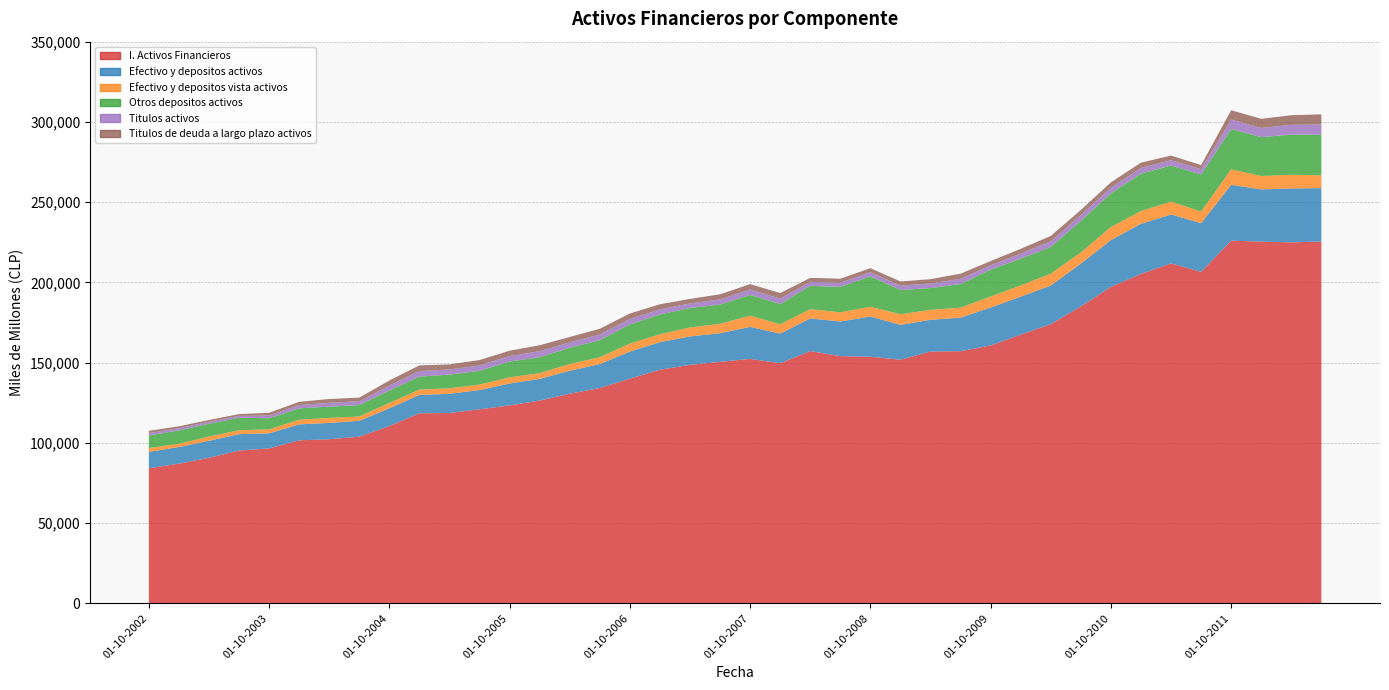

Reading right to left, transcribe all the data shown in this chart.

I. Activos Financieros: 01-07-2012=225464	01-04-2012=224945	01-01-2012=225387	01-10-2011=226003	01-07-2011=206575	01-04-2011=211841	01-01-2011=205276	01-10-2010=197223	01-07-2010=185031	01-04-2010=173999	01-01-2010=167446	01-10-2009=160718	01-07-2009=157111	01-04-2009=156912	01-01-2009=151828	01-10-2008=153677	01-07-2008=154053	01-04-2008=157209	01-01-2008=149625	01-10-2007=152334	01-07-2007=150483	01-04-2007=148619	01-01-2007=145568	01-10-2006=140021	01-07-2006=134195	01-04-2006=130634	01-01-2006=126369	01-10-2005=123332	01-07-2005=120930	01-04-2005=118598	01-01-2005=118442	01-10-2004=110468	01-07-2004=103872	01-04-2004=102264	01-01-2004=101562	01-10-2003=96560	01-07-2003=95191	01-04-2003=90709	01-01-2003=87024	01-10-2002=84187
Efectivo y depositos activos: 01-07-2012=33279	01-04-2012=33577	01-01-2012=32546	01-10-2011=34779	01-07-2011=30330	01-04-2011=30483	01-01-2011=31262	01-10-2010=29122	01-07-2010=26679	01-04-2010=24048	01-01-2010=23664	01-10-2009=23621	01-07-2009=20933	01-04-2009=19772	01-01-2009=21715	01-10-2008=25048	01-07-2008=21578	01-04-2008=20320	01-01-2008=18450	01-10-2007=19940	01-07-2007=17846	01-04-2007=17725	01-01-2007=17197	01-10-2006=16883	01-07-2006=14898	01-04-2006=14326	01-01-2006=13490	01-10-2005=13678	01-07-2005=11989	01-04-2005=11954	01-01-2005=11429	01-10-2004=11086	01-07-2004=9853	01-04-2004=10153	01-01-2004=9970	01-10-2003=9390	01-07-2003=10243	01-04-2003=10587	01-01-2003=10388	01-10-2002=10198
Efectivo y depositos vista activos: 01-07-2012=7967	01-04-2012=8537	01-01-2012=8373	01-10-2011=9672	01-07-2011=7235	01-04-2011=8001	01-01-2011=7932	01-10-2010=8138	01-07-2010=6994	01-04-2010=7370	01-01-2010=6996	01-10-2009=6843	01-07-2009=6200	01-04-2009=6195	01-01-2009=6605	01-10-2008=6086	01-07-2008=5704	01-04-2008=5781	01-01-2008=5838	01-10-2007=6974	01-07-2007=5845	01-04-2007=5588	01-01-2007=4891	01-10-2006=4932	01-07-2006=4251	01-04-2006=4176	01-01-2006=3614	01-10-2005=3820	01-07-2005=3395	01-04-2005=3468	01-01-2005=3319	01-10-2004=3306	01-07-2004=2743	01-04-2004=3151	01-01-2004=2836	01-10-2003=2498	01-07-2003=2413	01-04-2003=2676	01-01-2003=2018	01-10-2002=2356
Otros depositos activos: 01-07-2012=25312	01-04-2012=25040	01-01-2012=24173	01-10-2011=25107	01-07-2011=23096	01-04-2011=22483	01-01-2011=23330	01-10-2010=20984	01-07-2010=19685	01-04-2010=16678	01-01-2010=16668	01-10-2009=16778	01-07-2009=14733	01-04-2009=13577	01-01-2009=15110	01-10-2008=18962	01-07-2008=15875	01-04-2008=14539	01-01-2008=12611	01-10-2007=12966	01-07-2007=12001	01-04-2007=12137	01-01-2007=12306	01-10-2006=11951	01-07-2006=10648	01-04-2006=10150	01-01-2006=9876	01-10-2005=9857	01-07-2005=8594	01-04-2005=8486	01-01-2005=8110	01-10-2004=7781	01-07-2004=7110	01-04-2004=7002	01-01-2004=7134	01-10-2003=6892	01-07-2003=7830	01-04-2003=7912	01-01-2003=8369	01-10-2002=7842
Titulos activos: 01-07-2012=6368	01-04-2012=6074	01-01-2012=5747	01-10-2011=5913	01-07-2011=3234	01-04-2011=3342	01-01-2011=3555	01-10-2010=3577	01-07-2010=3616	01-04-2010=3582	01-01-2010=3184	01-10-2009=2723	01-07-2009=3269	01-04-2009=2856	01-01-2009=2747	01-10-2008=2612	01-07-2008=2567	01-04-2008=2499	01-01-2008=3423	01-10-2007=3359	01-07-2007=3206	01-04-2007=2829	01-01-2007=3214	01-10-2006=3427	01-07-2006=3575	01-04-2006=3364	01-01-2006=3765	01-10-2005=3394	01-07-2005=3356	01-04-2005=3205	01-01-2005=3495	01-10-2004=3119	01-07-2004=2319	01-04-2004=2382	01-01-2004=2053	01-10-2003=1721	01-07-2003=1146	01-04-2003=1240	01-01-2003=1323	01-10-2002=1581
Titulos de deuda a largo plazo activos: 01-07-2012=6309	01-04-2012=6012	01-01-2012=5684	01-10-2011=5821	01-07-2011=2609	01-04-2011=2864	01-01-2011=3275	01-10-2010=3293	01-07-2010=3119	01-04-2010=3279	01-01-2010=2952	01-10-2009=2603	01-07-2009=3191	01-04-2009=2691	01-01-2009=2564	01-10-2008=2468	01-07-2008=2507	01-04-2008=2469	01-01-2008=3406	01-10-2007=3342	01-07-2007=3187	01-04-2007=2810	01-01-2007=3195	01-10-2006=3407	01-07-2006=3545	01-04-2006=3332	01-01-2006=3731	01-10-2005=3355	01-07-2005=3333	01-04-2005=3194	01-01-2005=3479	01-10-2004=3106	01-07-2004=2303	01-04-2004=2373	01-01-2004=2033	01-10-2003=1686	01-07-2003=1107	01-04-2003=1104	01-01-2003=1190	01-10-2002=1341